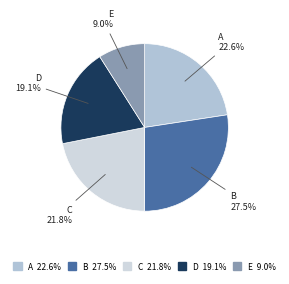

What percentage is the E slice, to the nearest percent?

9%